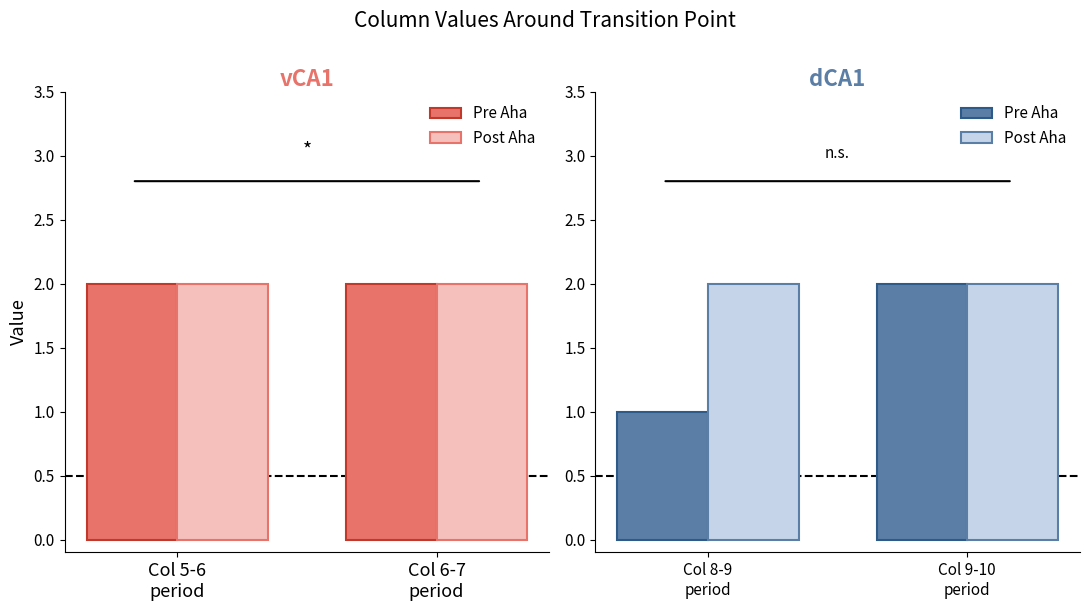

Which label corresponds to the largest value in the chart?

Col 9-10 period